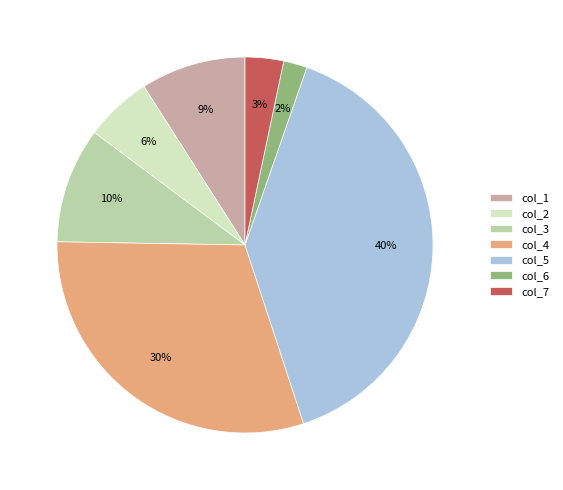

What percentage is the col_2 slice, to the nearest percent?

6%